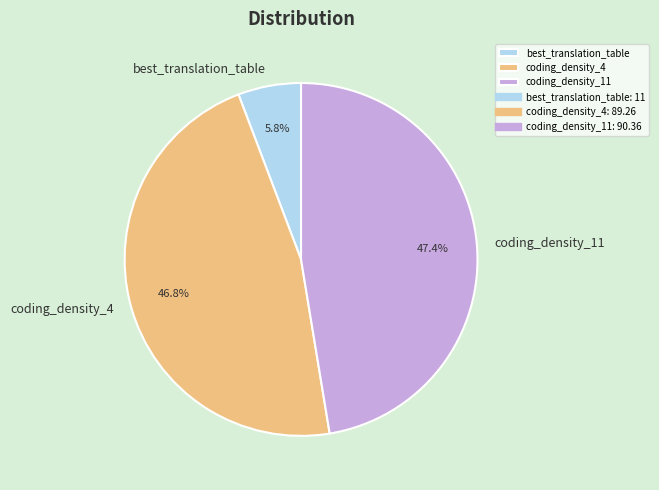

What percentage do coding_density_11 and best_translation_table together represent?

53.2%